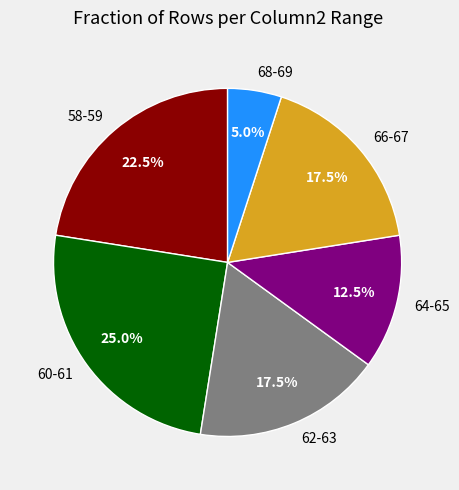

Does any single category account for the majority?

No